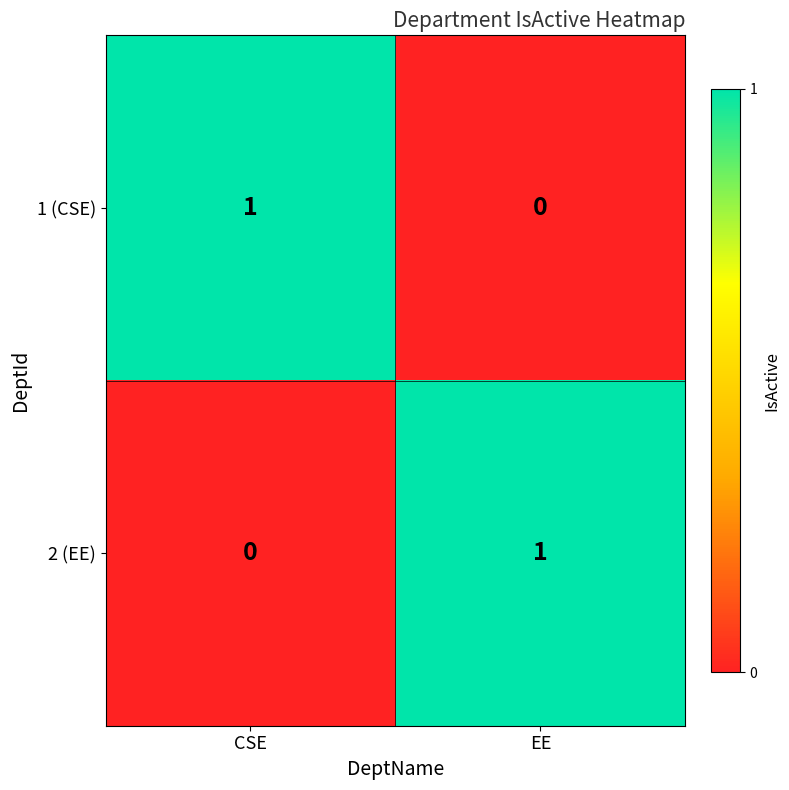

The 2 (EE) series shows 0 at CSE. True or false?

True